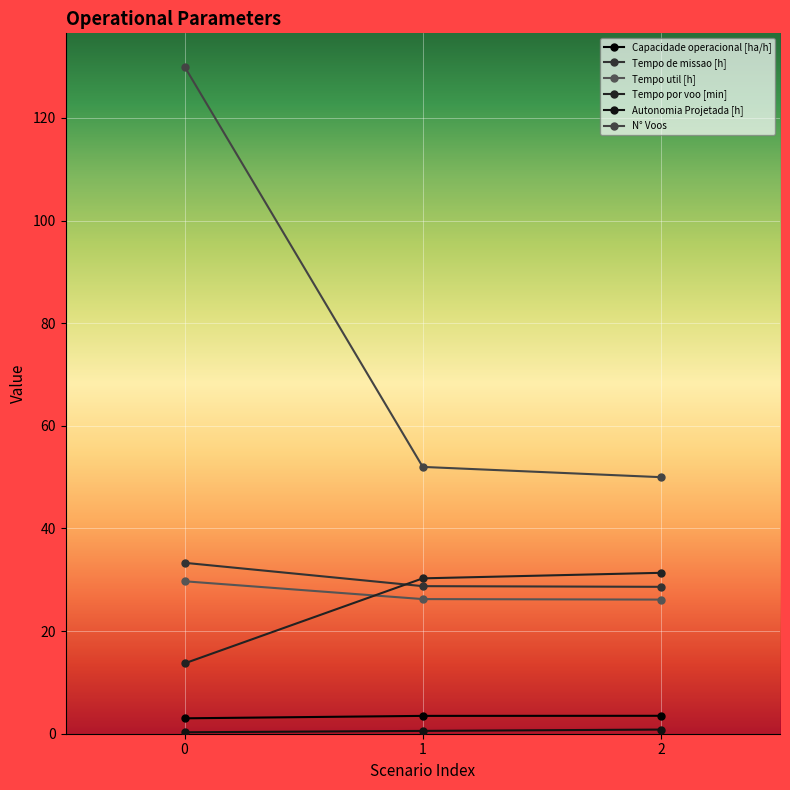

What is the sum of the N° Voos values at 2 and 1?

102.0